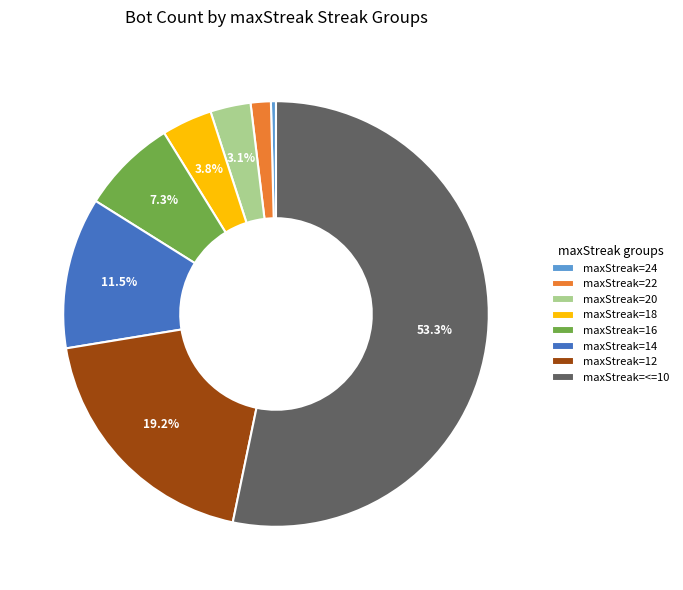

Which has a higher value, maxStreak=24 or maxStreak=12?

maxStreak=12